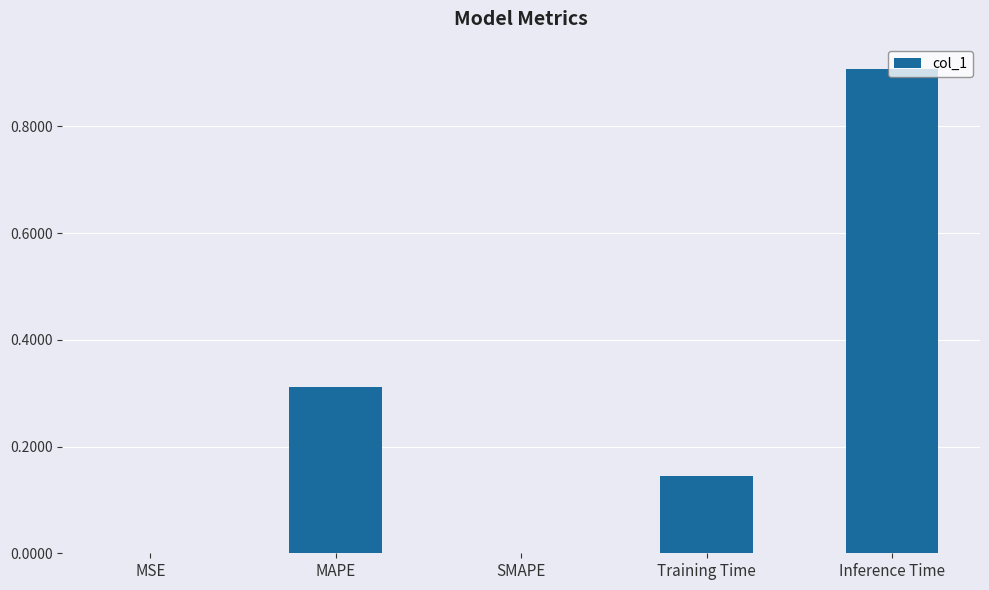

At which category does the chart reach its peak across all series?

Inference Time